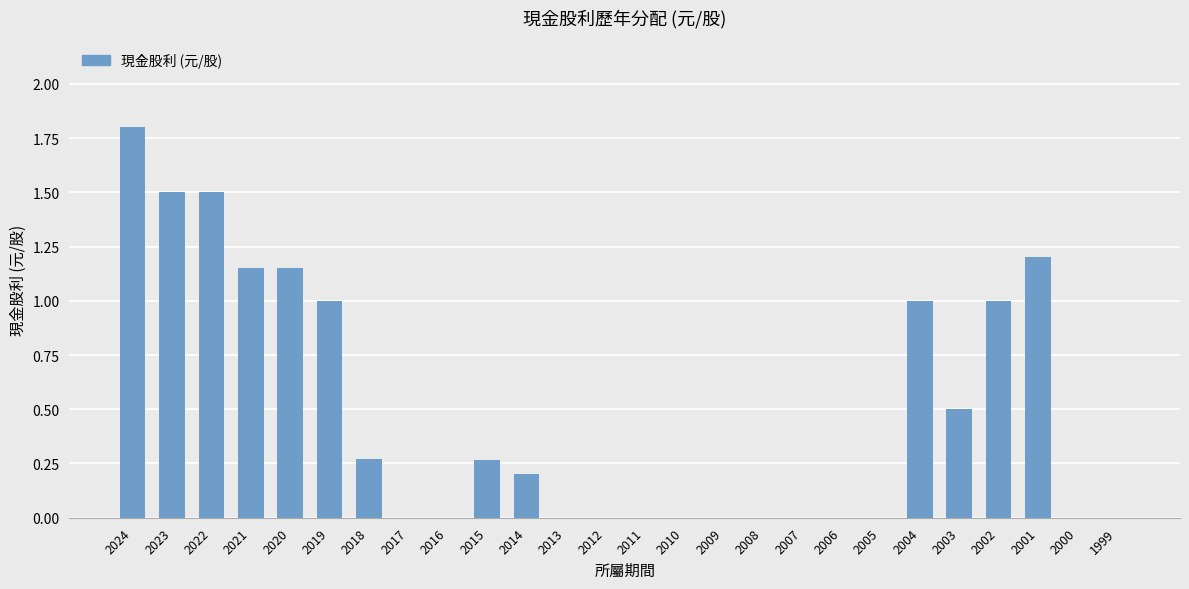

Is it true that the value at 2003 is 0.3?

False